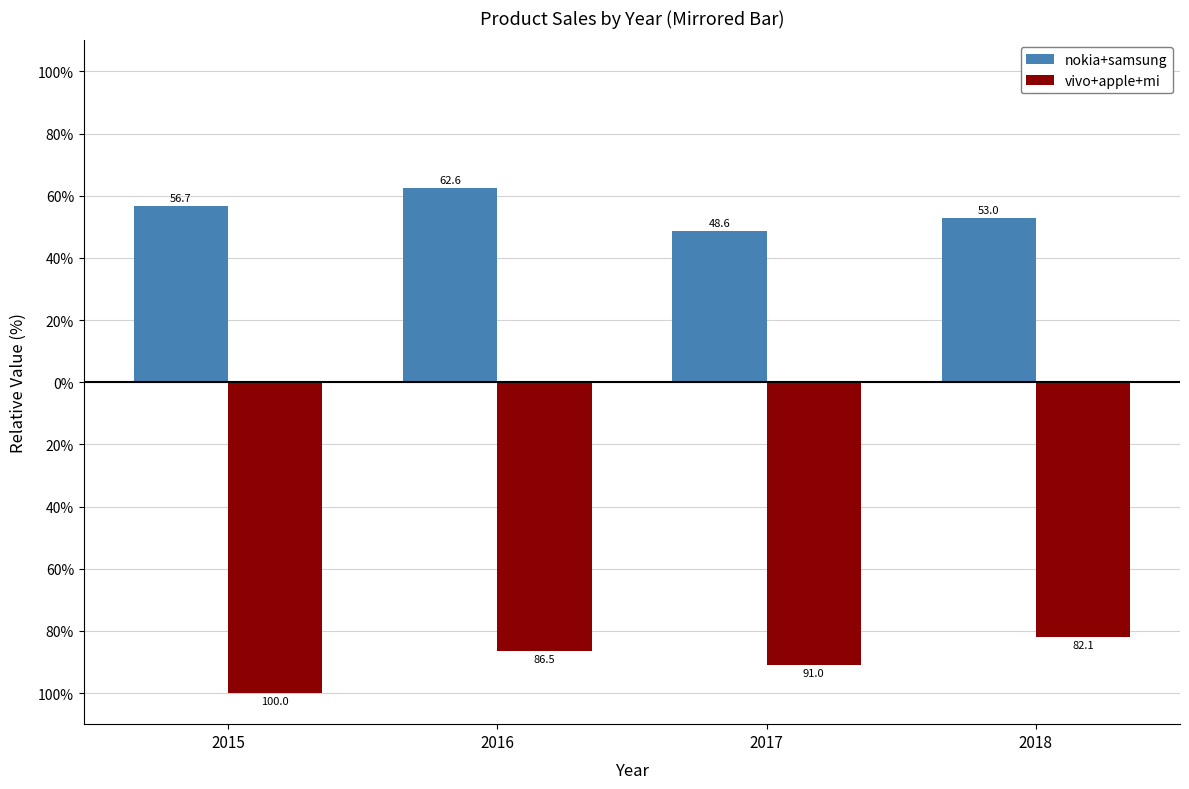

Which category has the highest value in the nokia+samsung series?

2016